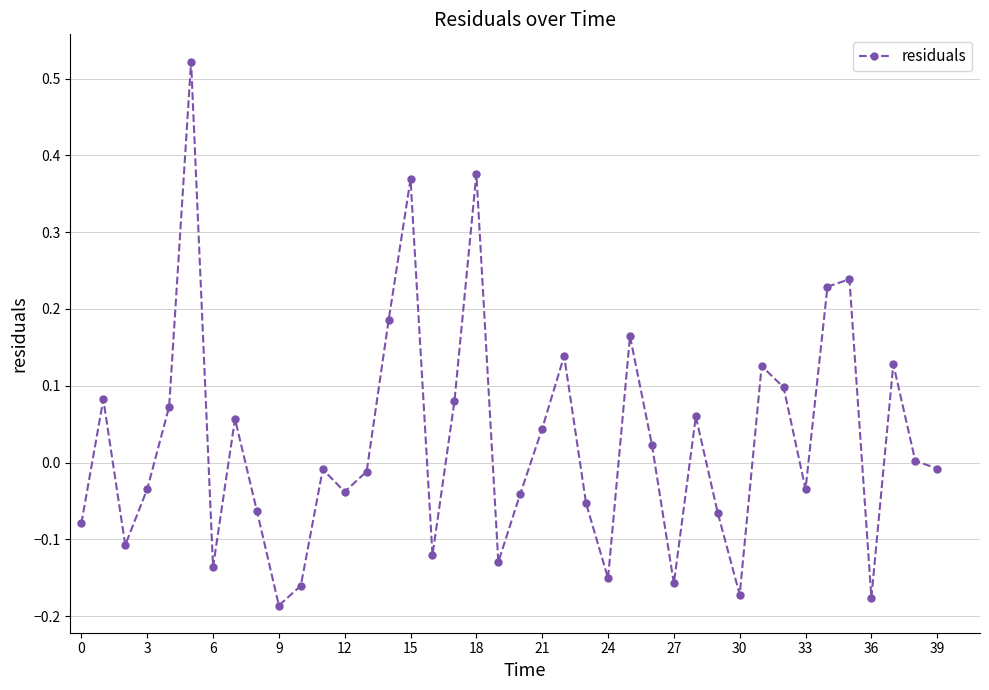

What is the difference between the maximum and minimum values?

0.7